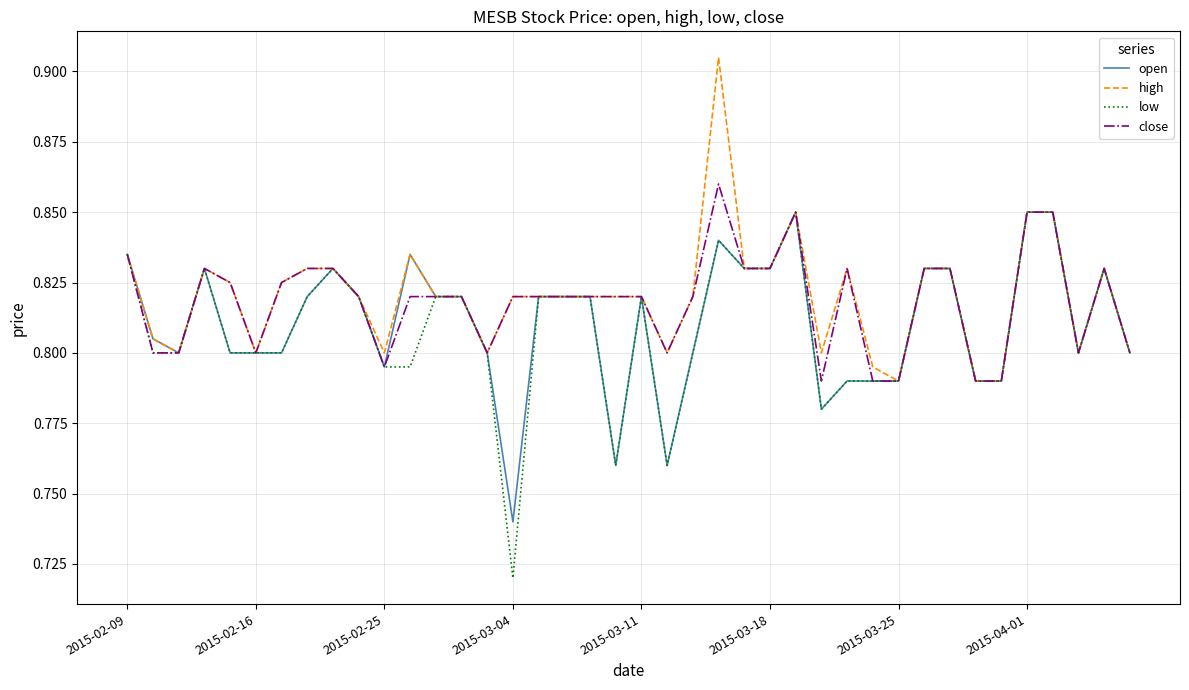

Which series has the largest range (max minus min)?

low